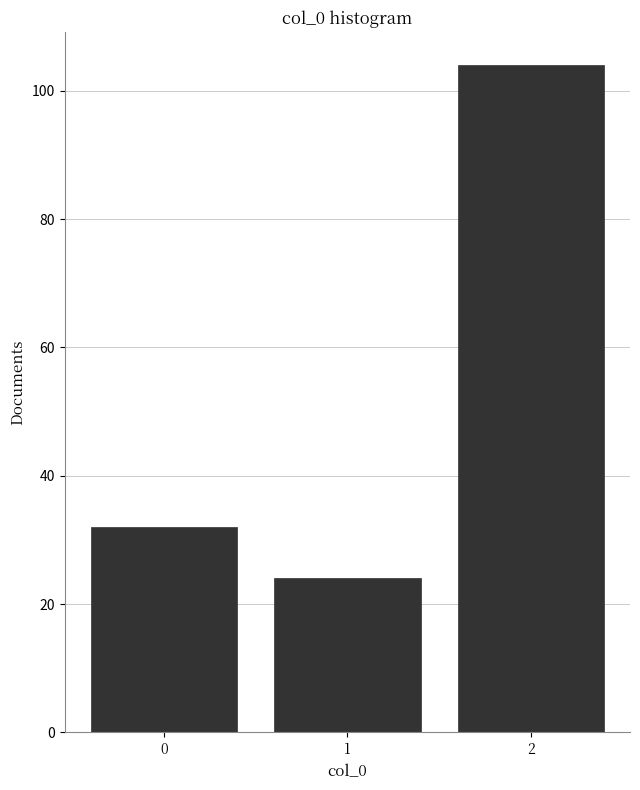

Reading left to right, list all the values displayed in this chart.

32	24	104